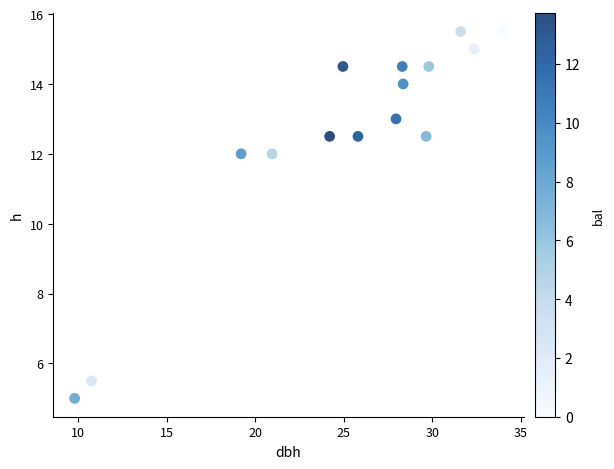

What is the range of Y values (max minus min)?

10.5